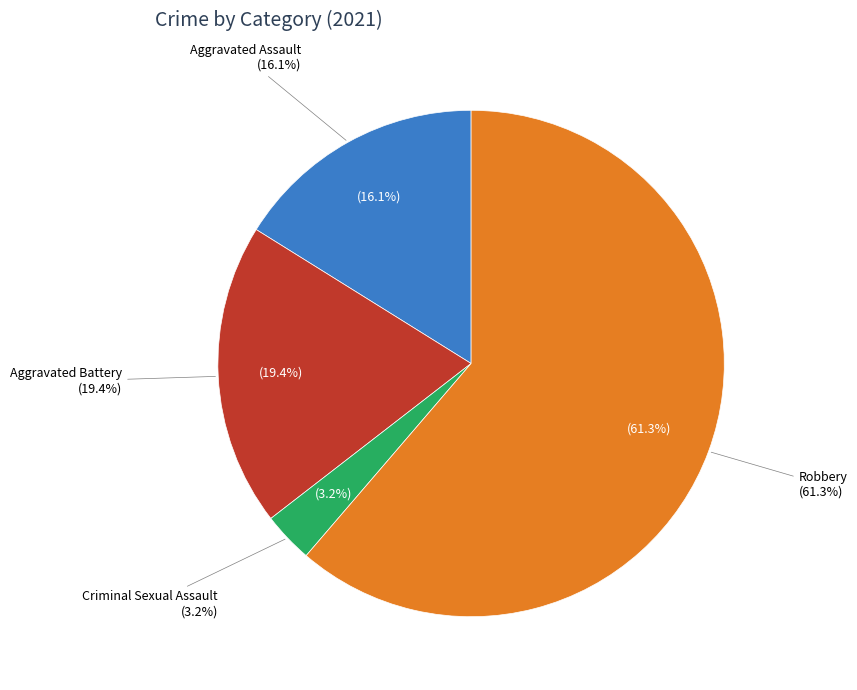

What is the total percentage of Robbery and Aggravated Assault?

77.4%